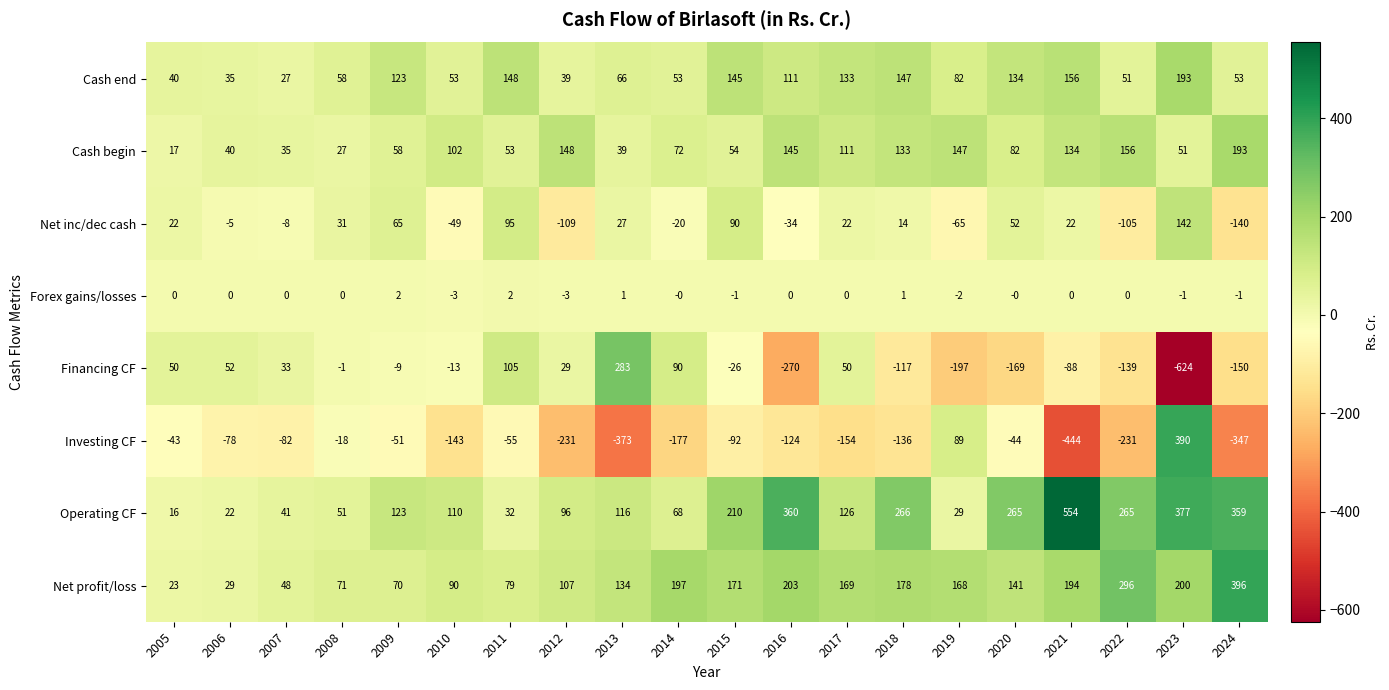

The value of Forex gains/losses at 2011 is 1. True or false?

False